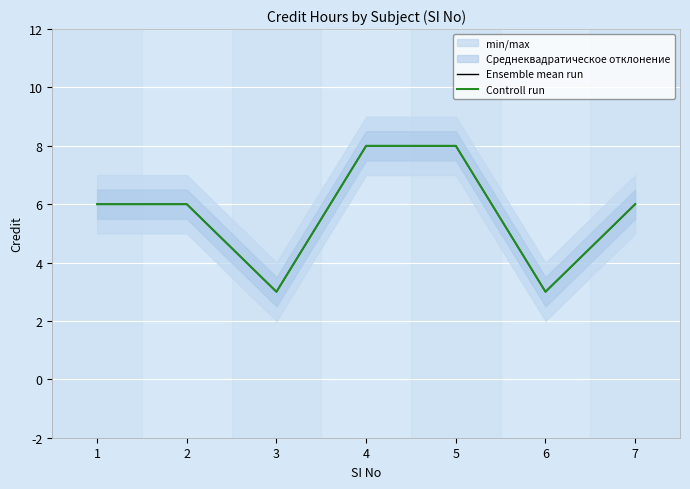

Rank the series at 3 from highest to lowest value.

Ensemble mean run, Controll run